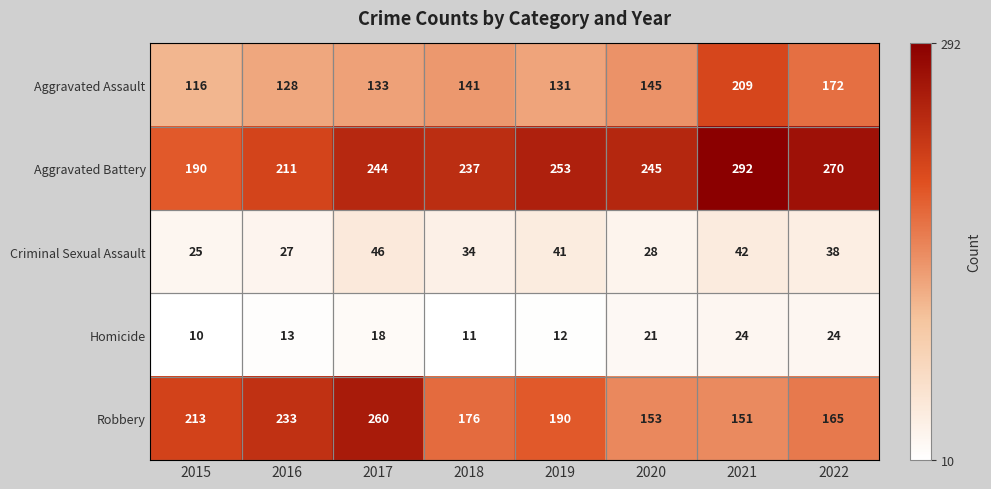

What is the sum of all Aggravated Assault values?

1175